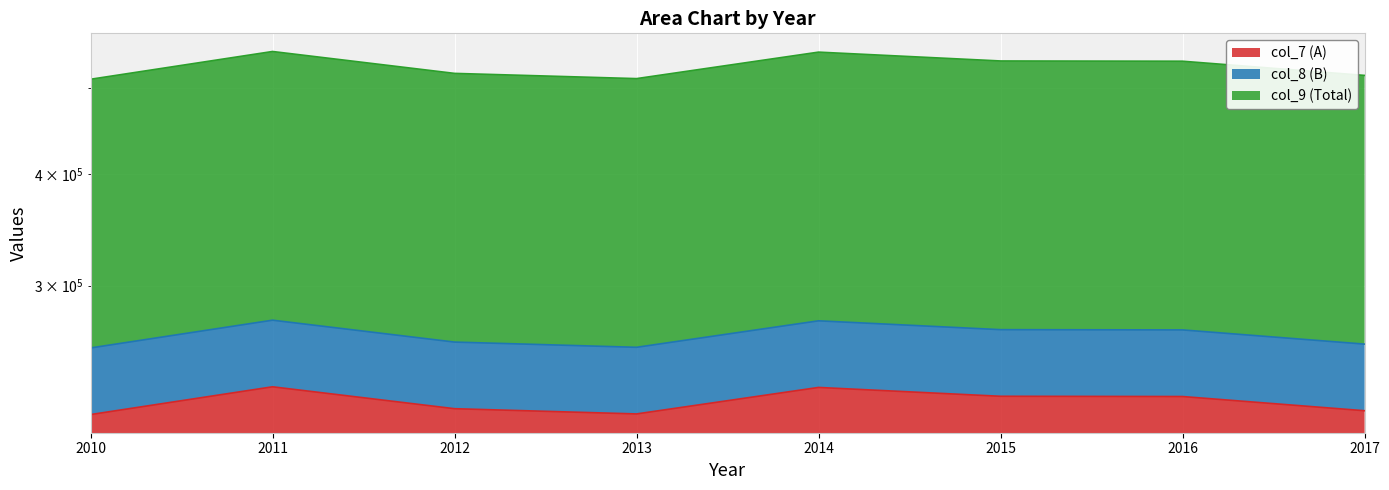

Reading left to right, transcribe all the data shown in this chart.

col_7 (A): 215078	231052	218360	215436	230672	225471	225324	217220
col_8 (B): 255405	274374	259303	255830	273923	267747	267572	257949
col_9 (Total): 510810	548748	518606	511660	547846	535494	535144	515898